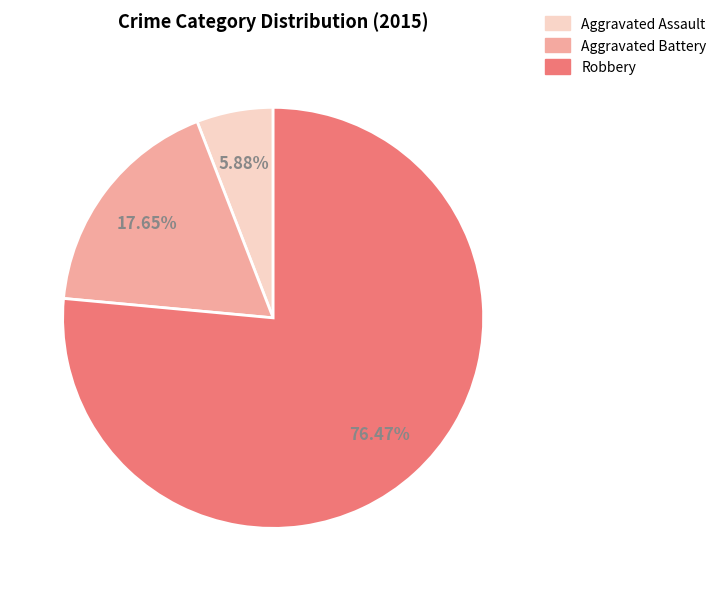

Count the number of slices in the pie.

3